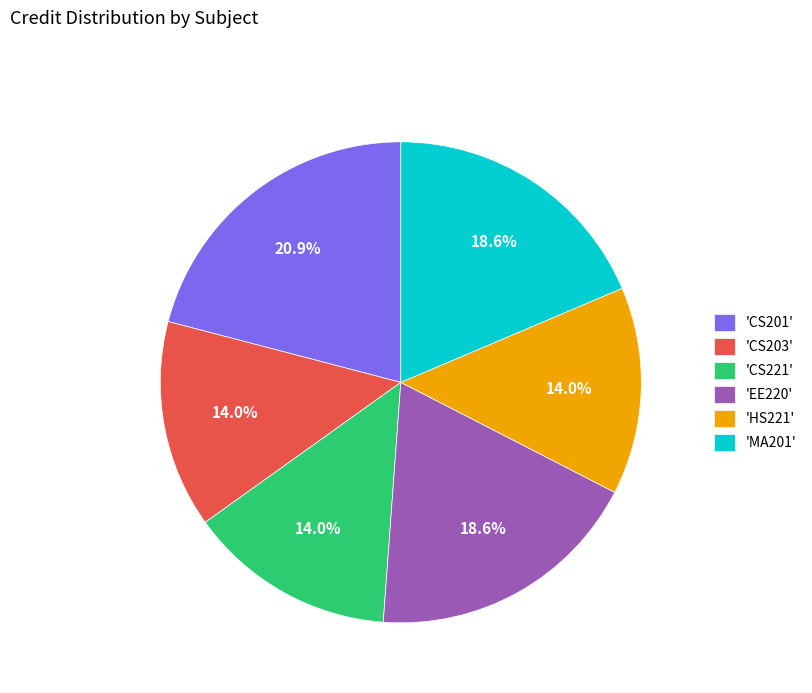

Which slice is the largest?

'CS201'